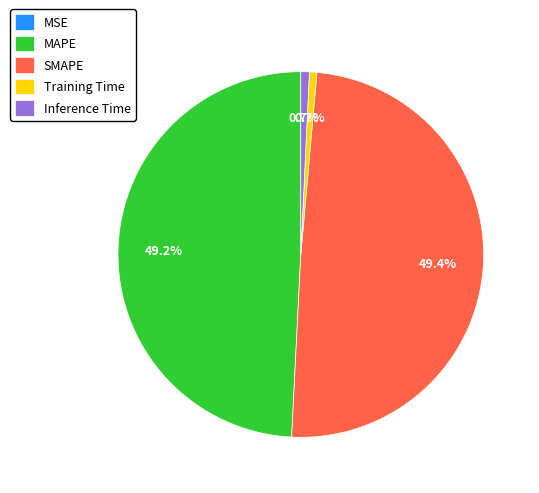

Does MAPE account for over 50% of the chart?

No